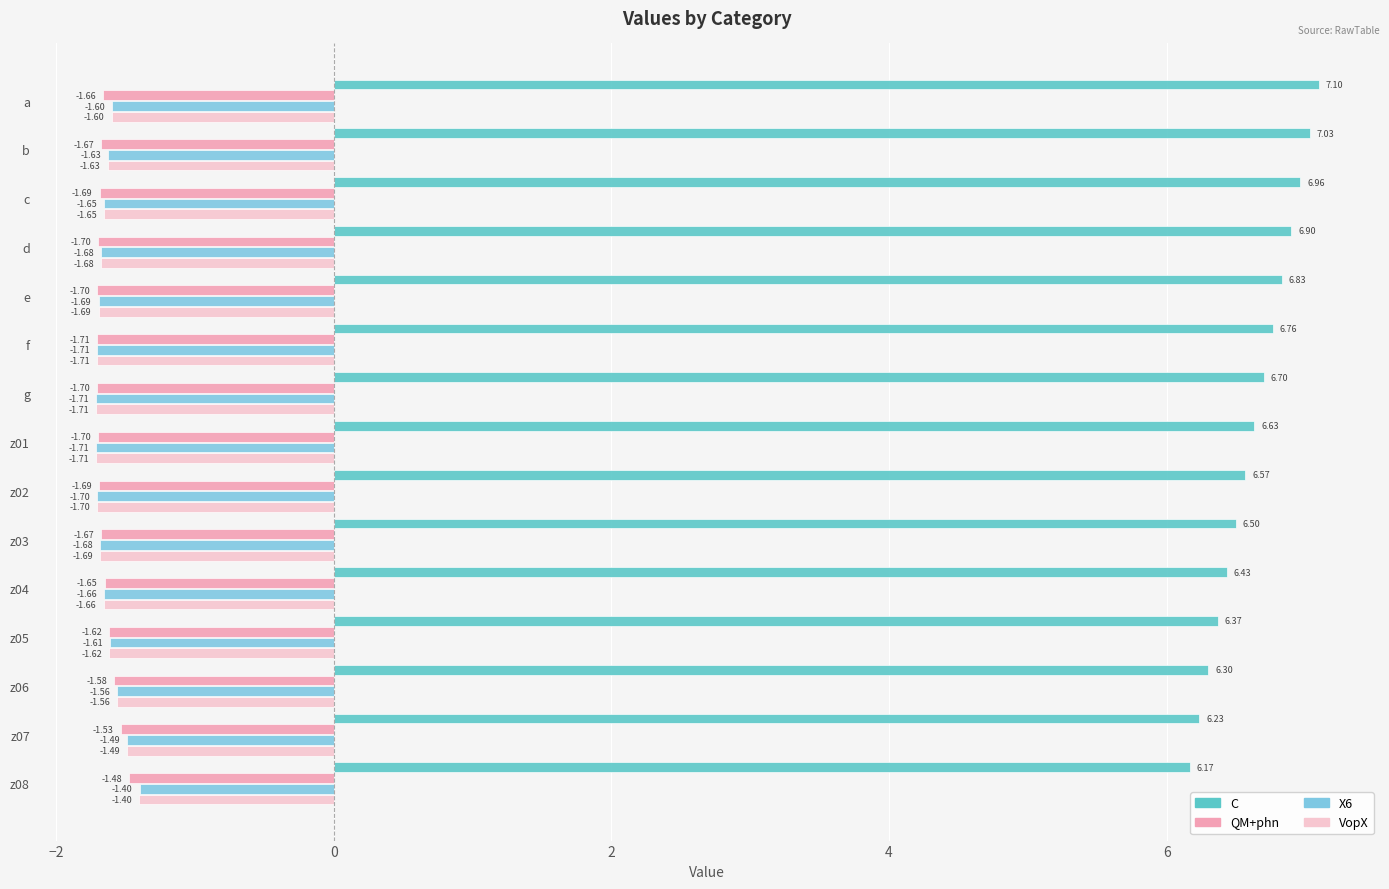

Which series has the largest total across all categories?

C